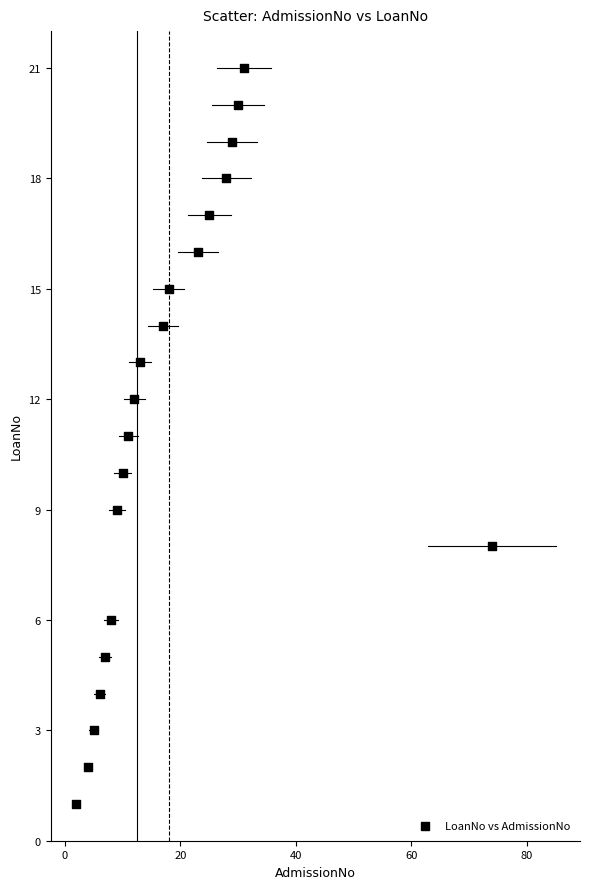

What is the range of X values (max minus min)?

72